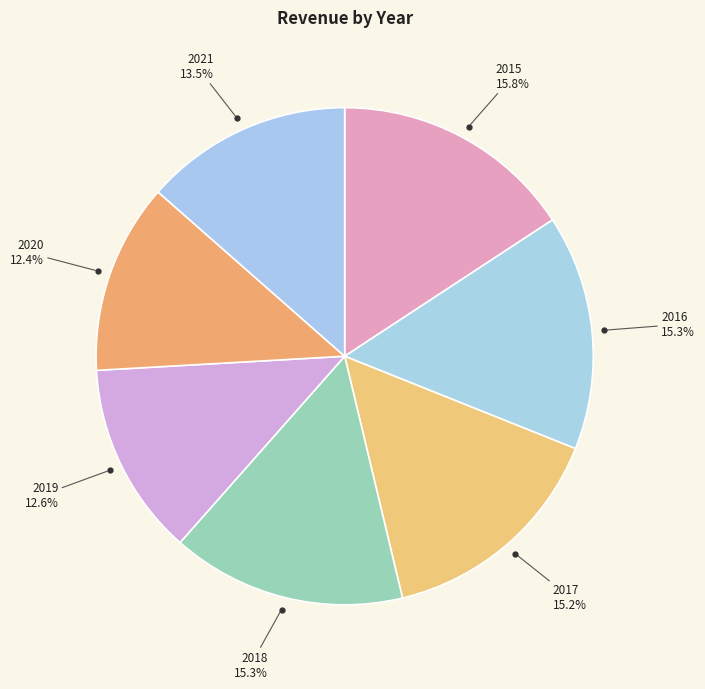

Does 2018 represent more than half of the total?

No